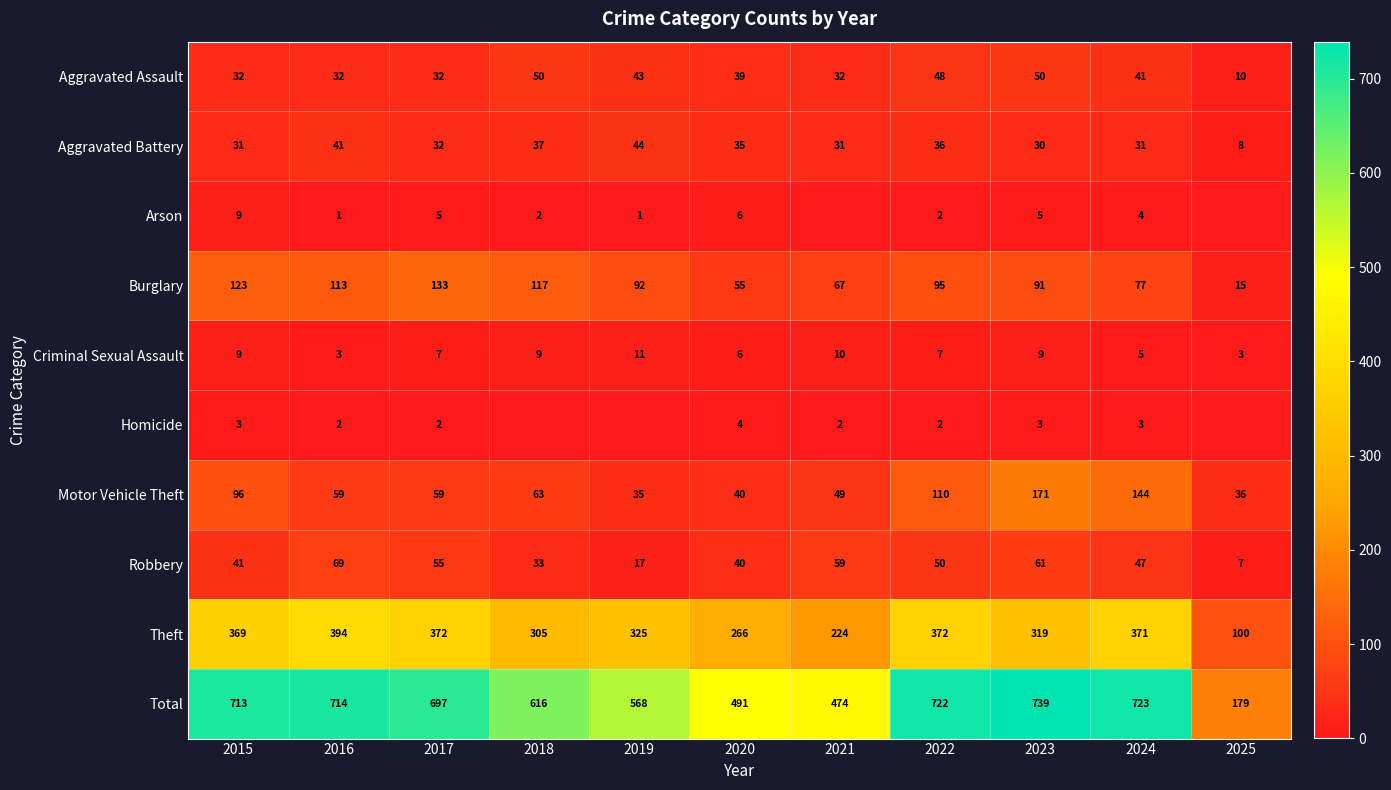

What is the greatest value displayed?

739